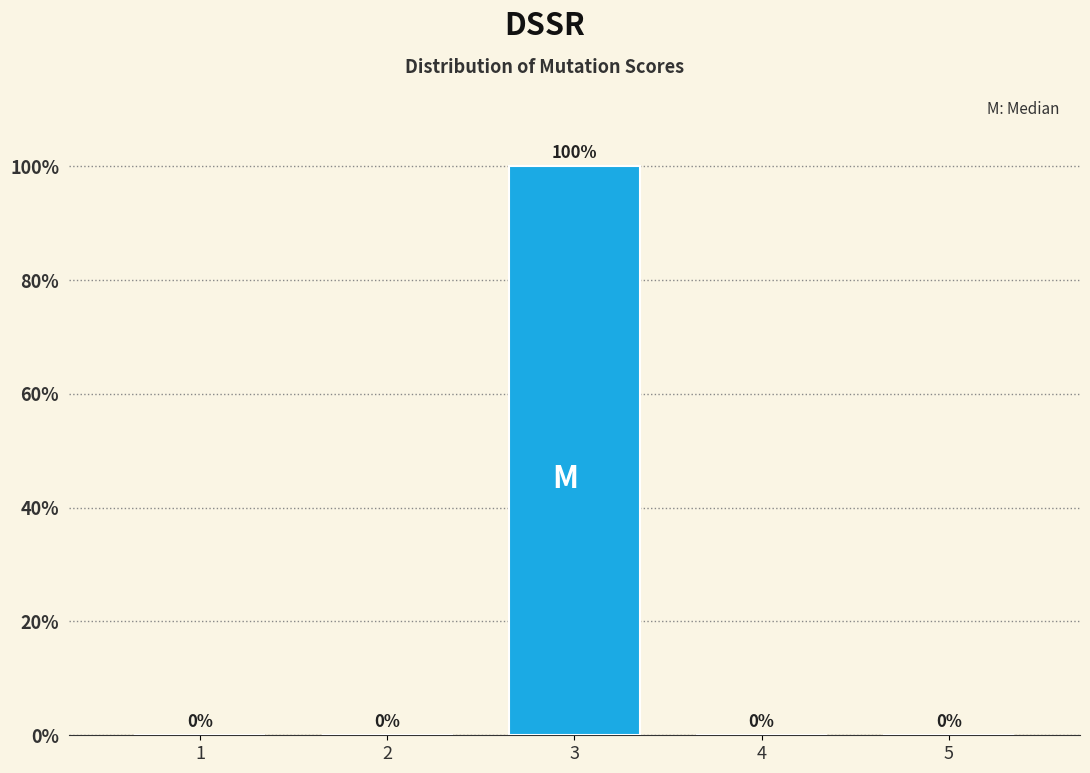

Reading right to left, what are all the values shown in this chart?

5=0	4=0	3=100	2=0	1=0